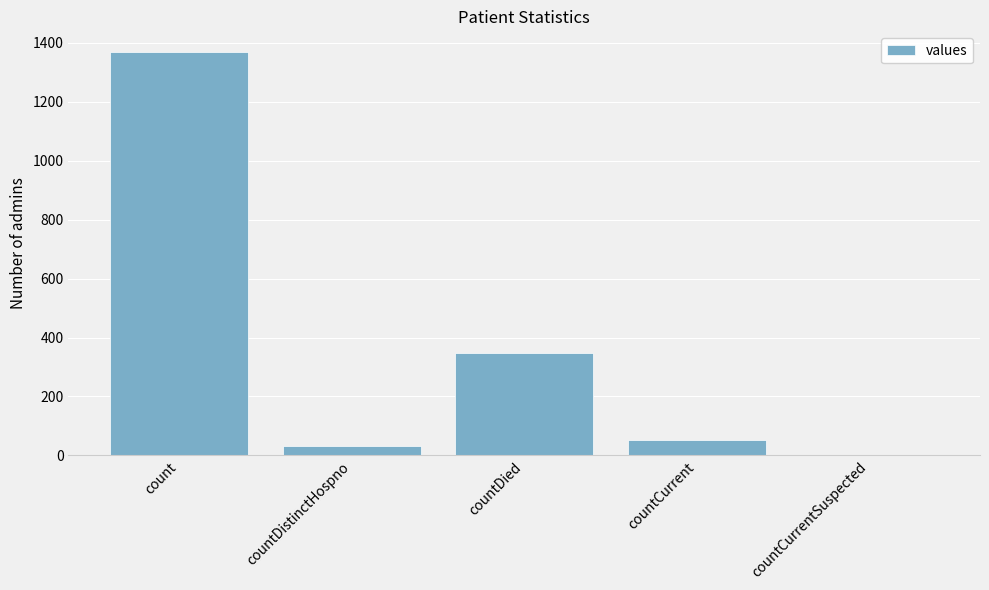

How many positive values are there?

4